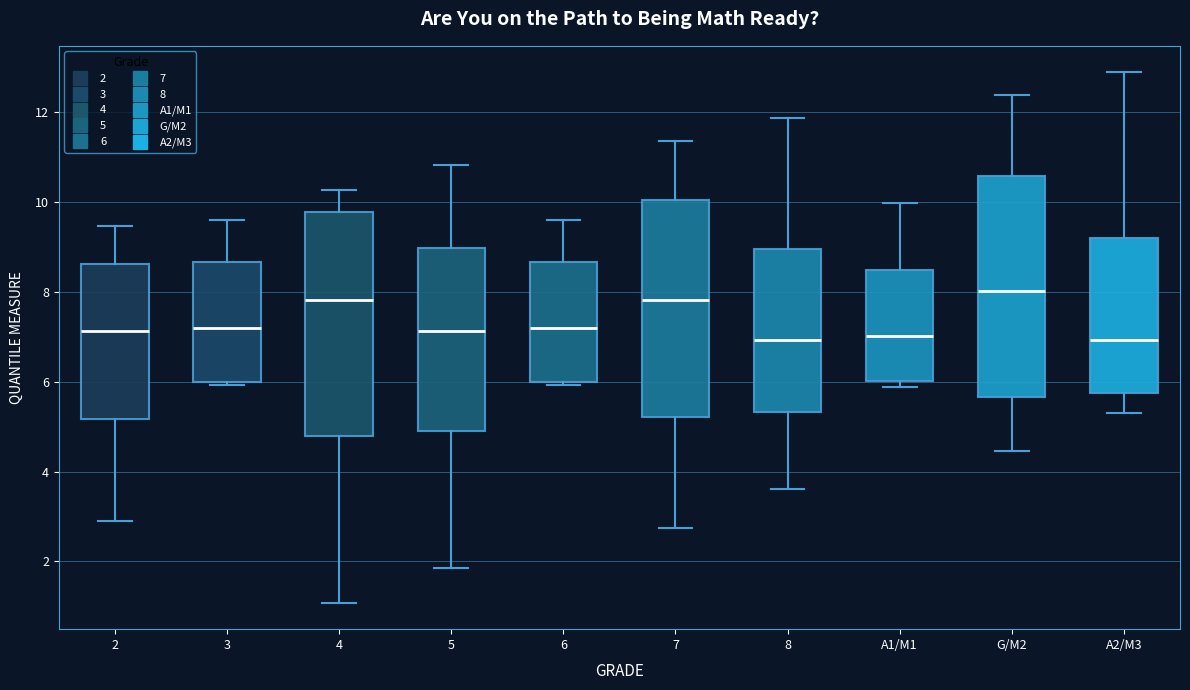

Where does the median line of the box for 4 sit on the y-axis? The values are not printed on the chart, so give them approximately, as read against the axis.

7.8